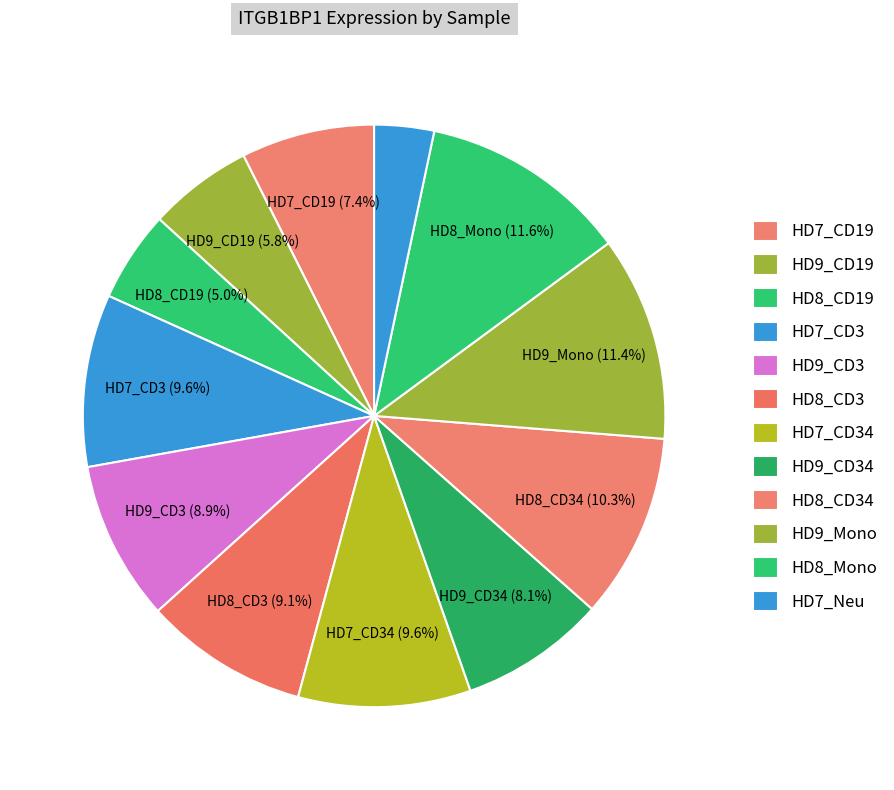

True or false: HD8_CD3 accounts for 18% of the total.

False